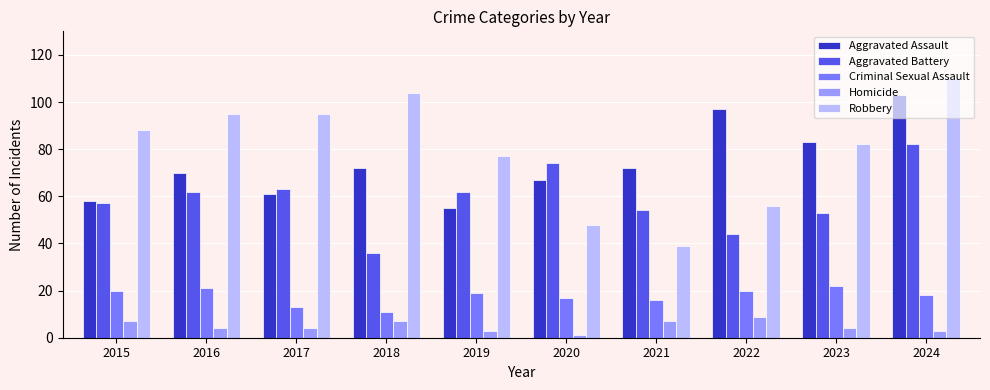

Between 2020 and 2023, which series saw the biggest shift?

Robbery